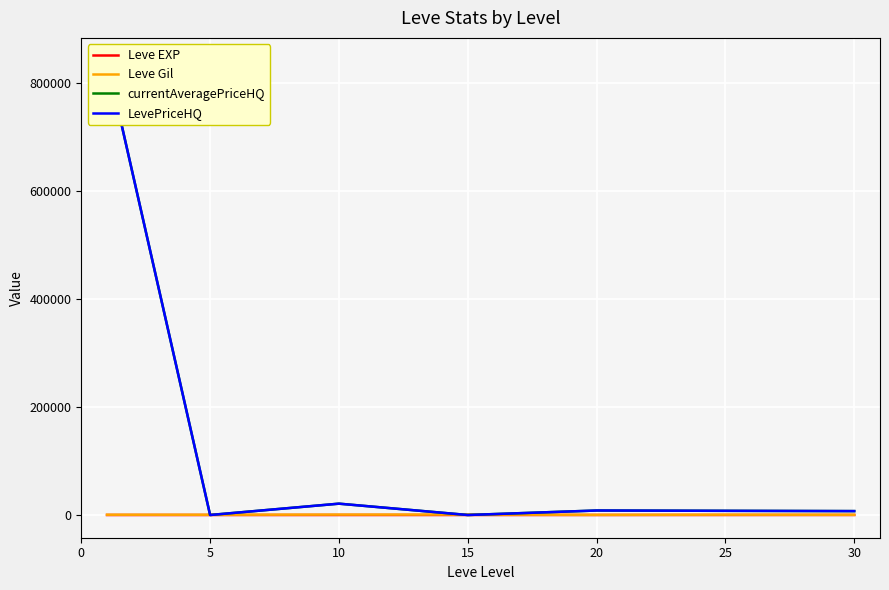

The Leve Gil series shows 300.0 at 20. True or false?

True